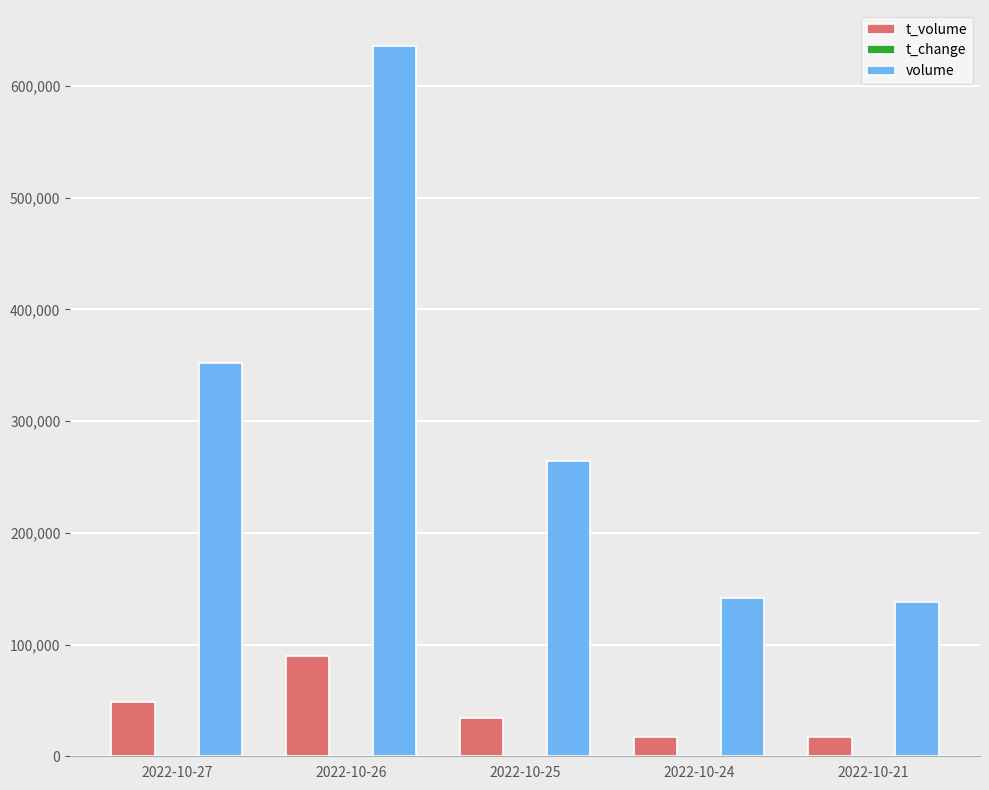

Which label corresponds to the largest value in the chart?

2022-10-26